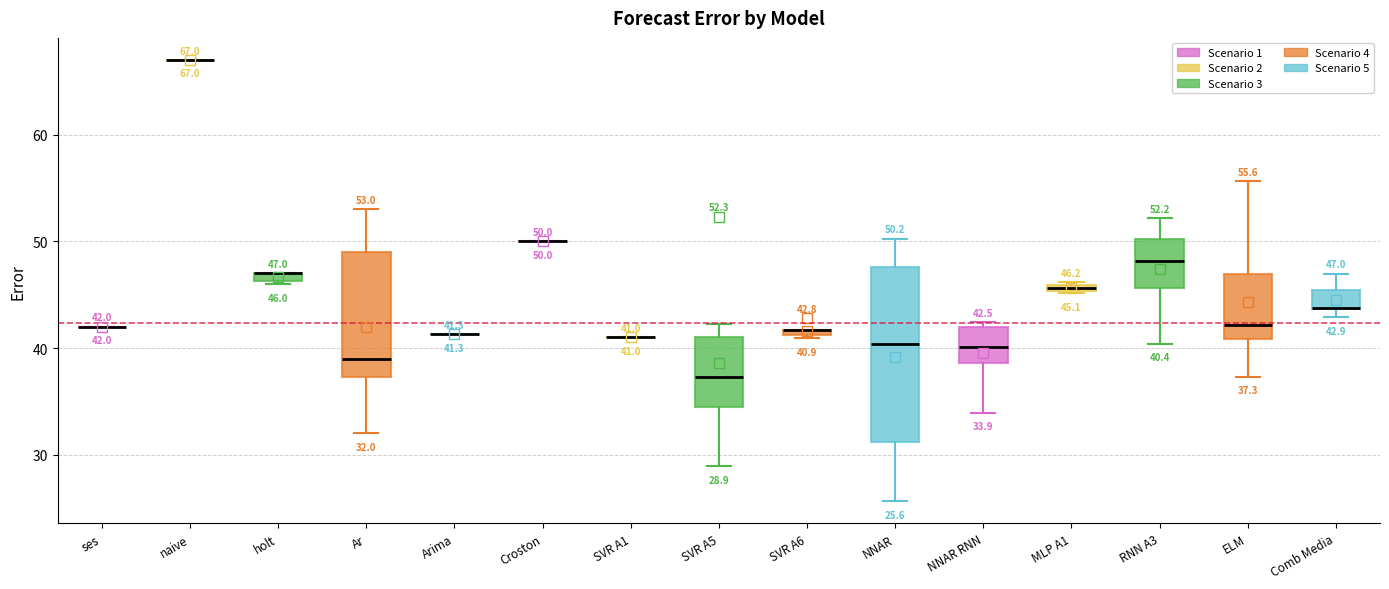

Comparing the boxes themselves (not the whiskers), which one is the tallest?

NNAR